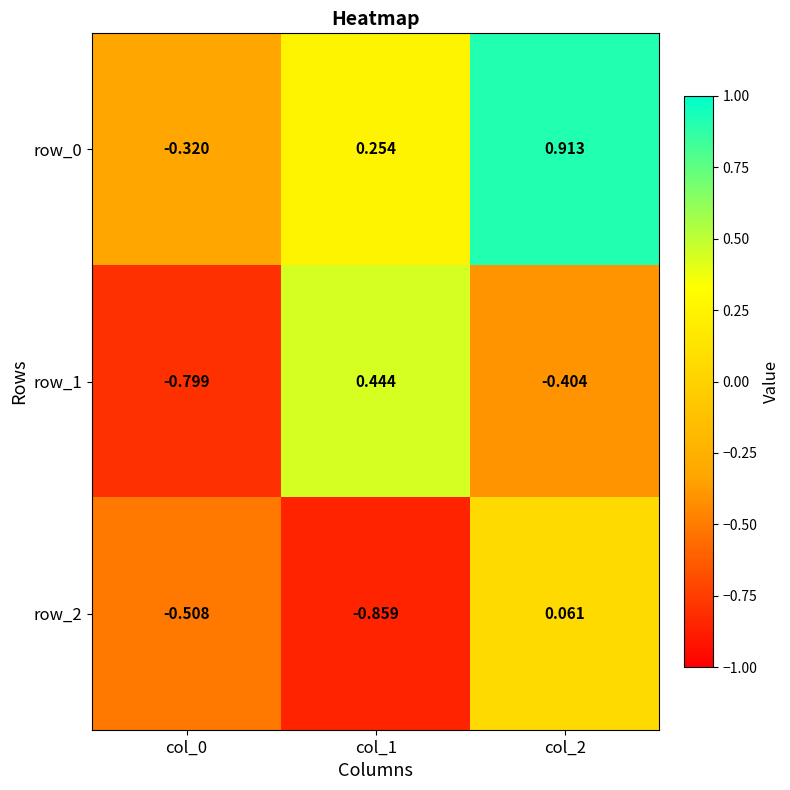

List the labels in order of row_1 value, smallest first.

col_0, col_2, col_1